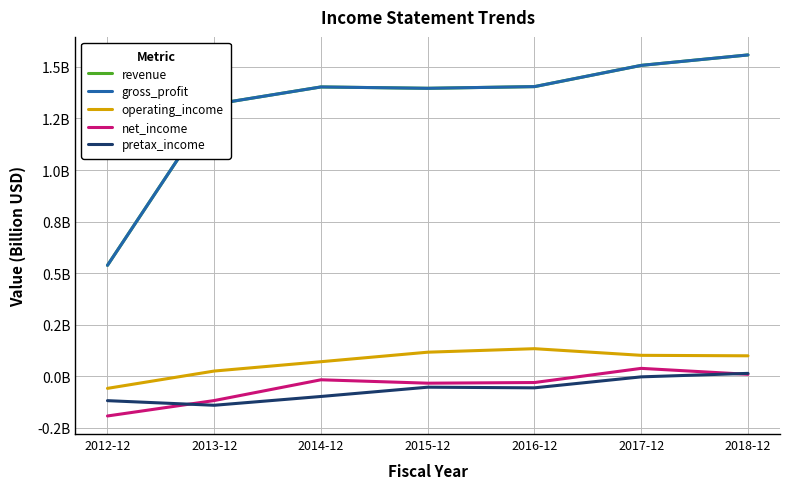

Does the chart have visible grid lines?

Yes